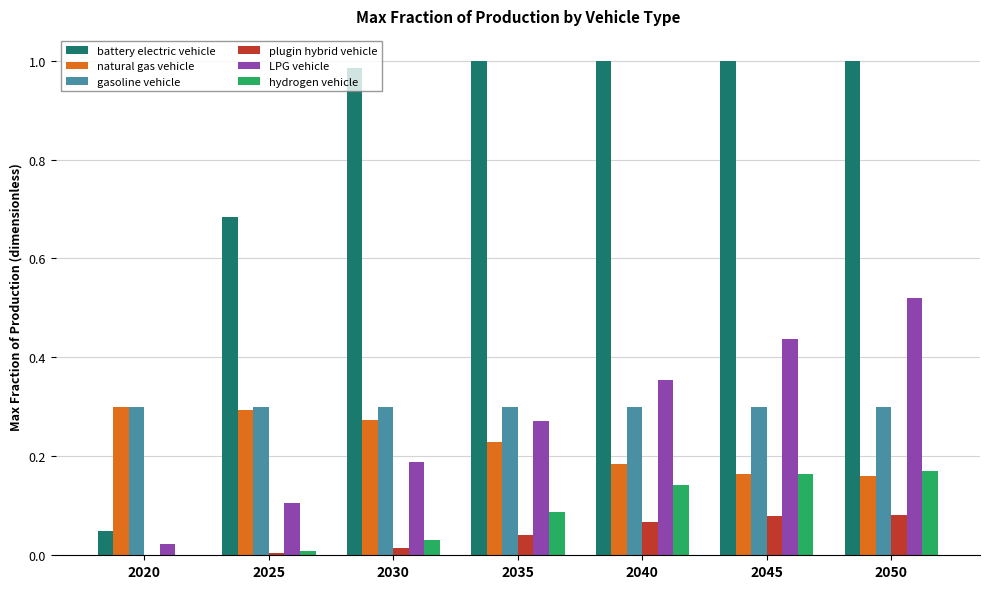

The LPG vehicle series shows 0.6 at 2040. True or false?

False